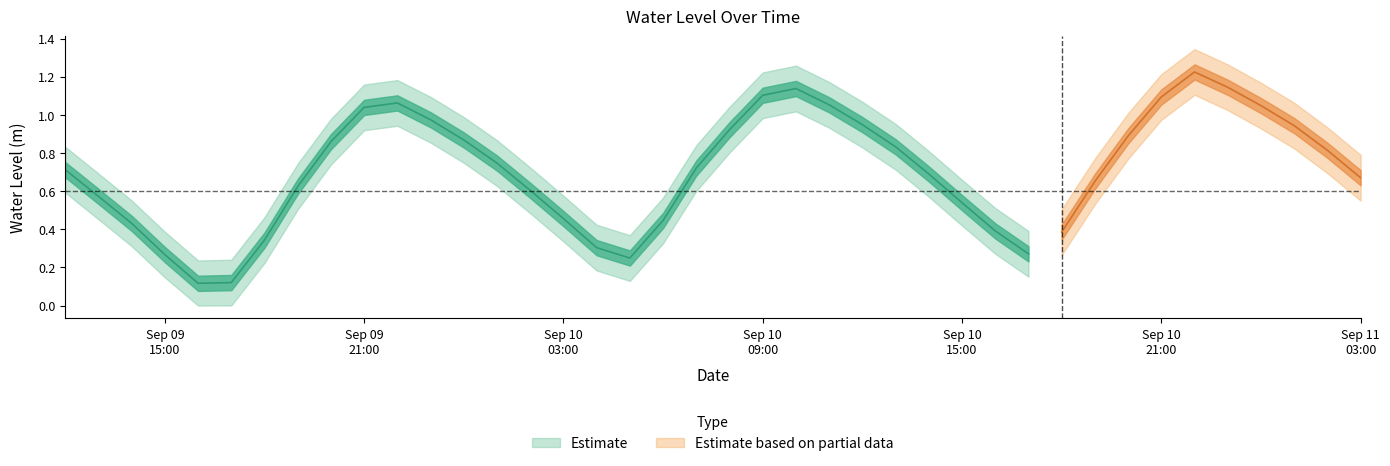

True or false: there are more than 2 points higher than both neighbors.

True